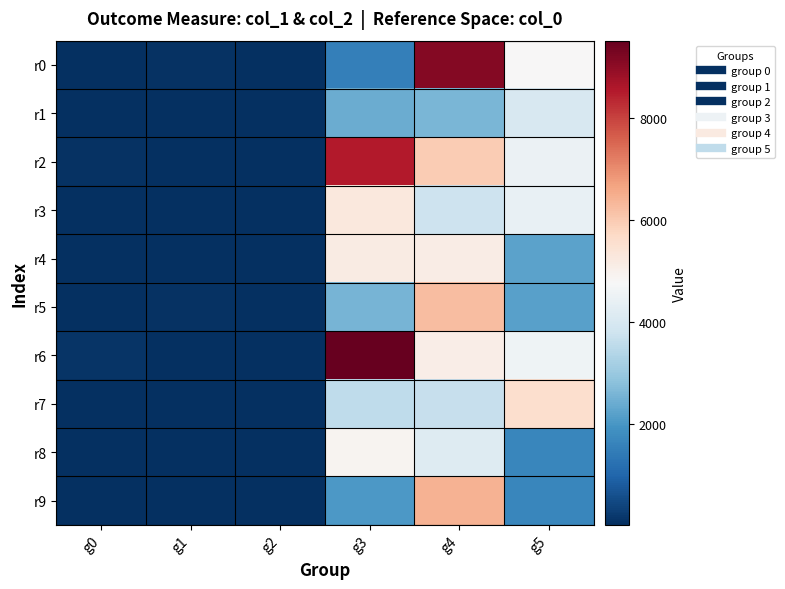

Reading right to left, transcribe all the data shown in this chart.

r0: g5=4782	g4=9111	g3=1512	g2=37	g1=83	g0=27
r1: g5=3990	g4=2596	g3=2396	g2=41	g1=27	g0=25
r2: g5=4477	g4=5962	g3=8546	g2=36	g1=48	g0=63
r3: g5=4405	g4=3774	g3=5261	g2=40	g1=28	g0=49
r4: g5=2224	g4=5110	g3=5161	g2=31	g1=45	g0=46
r5: g5=2194	g4=6249	g3=2548	g2=29	g1=83	g0=18
r6: g5=4562	g4=5066	g3=9517	g2=47	g1=38	g0=95
r7: g5=5552	g4=3658	g3=3574	g2=47	g1=40	g0=34
r8: g5=1680	g4=4158	g3=4886	g2=30	g1=46	g0=50
r9: g5=1680	g4=6407	g3=2034	g2=30	g1=52	g0=19